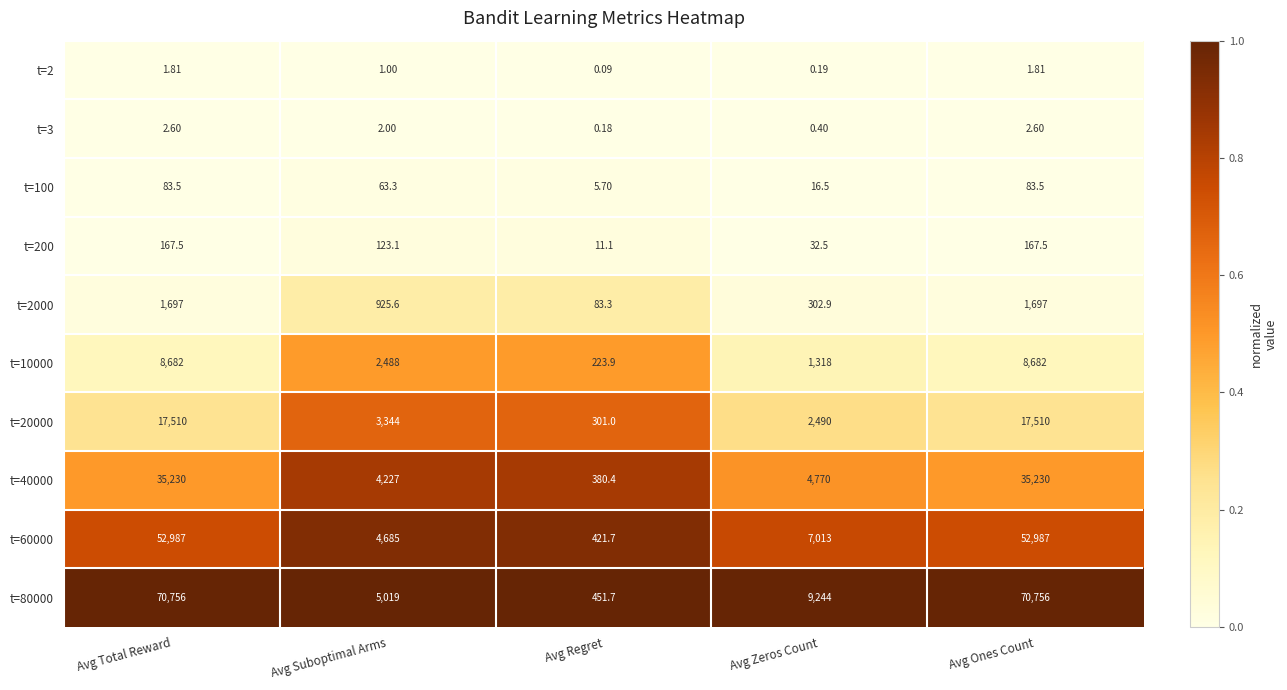

Where is t=100 nearest to the value 44?

Avg Suboptimal Arms